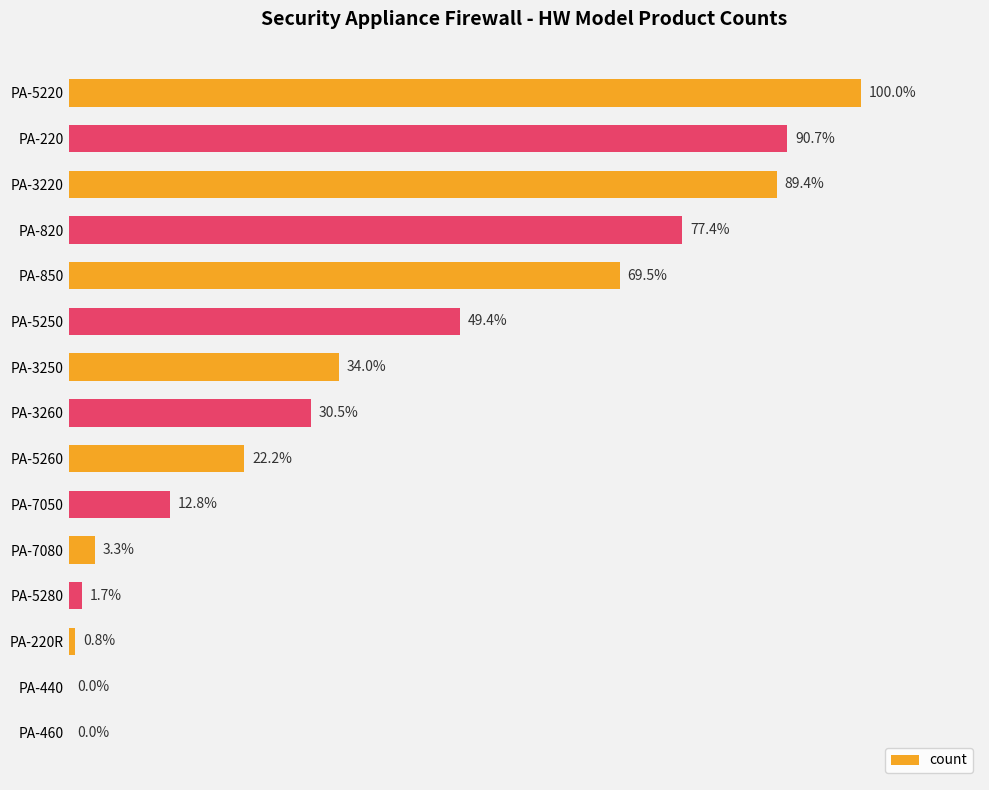

Does the chart contain stacked bars?

No